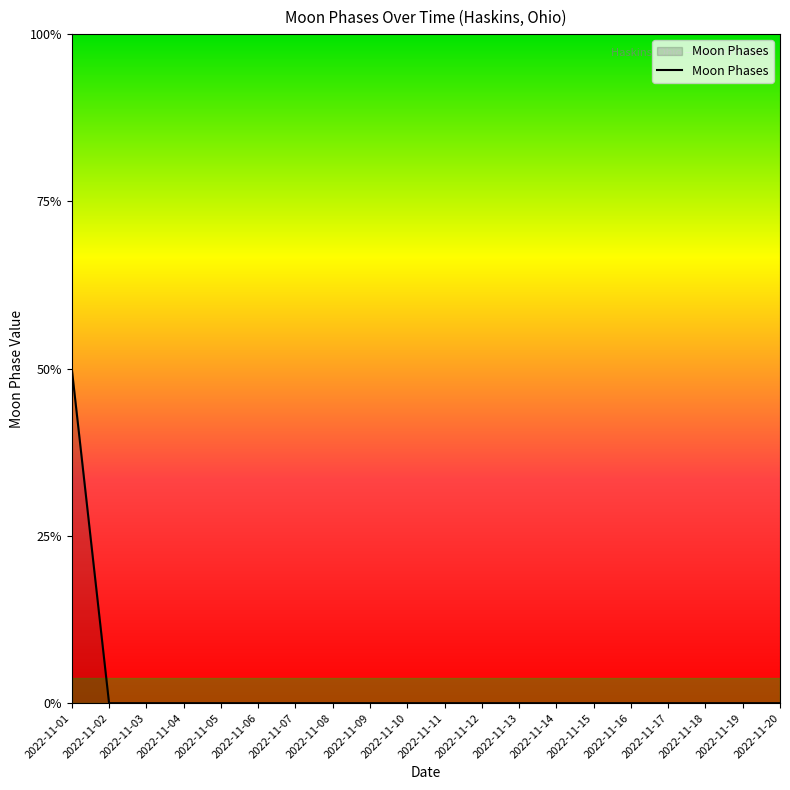

True or false: the data has more than 2 interior local peaks.

False